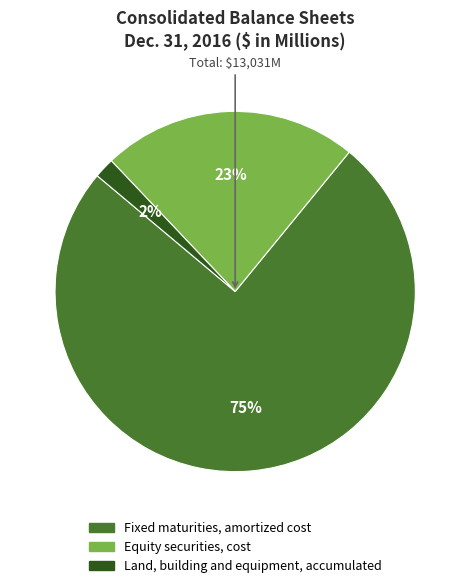

What percentage is the Land, building and equipment, accumulated slice, to the nearest percent?

2%